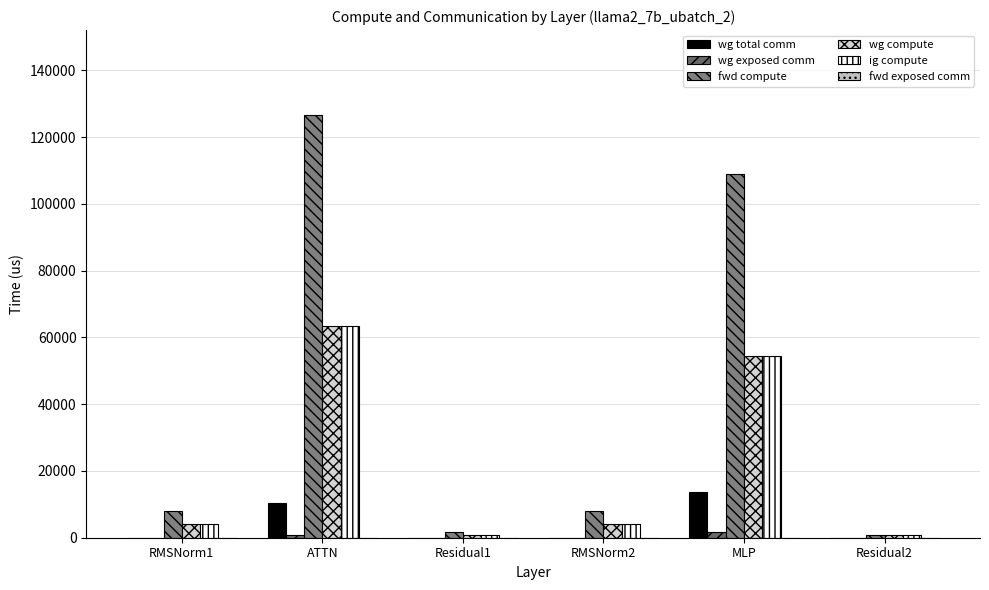

What is the label of the 3rd bar from the left?

Residual1